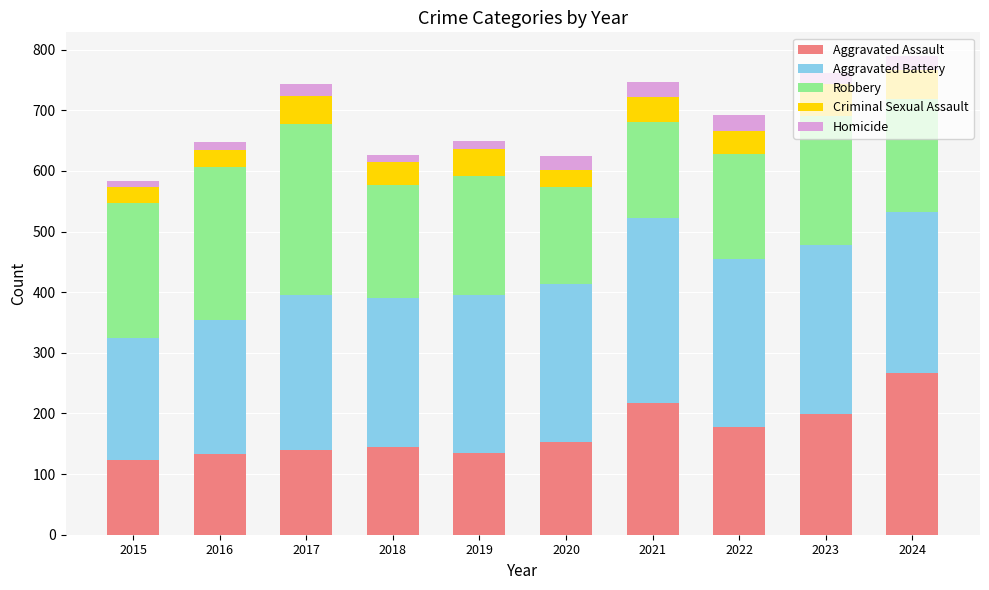

Are the bars grouped side by side (vs. stacked)?

No